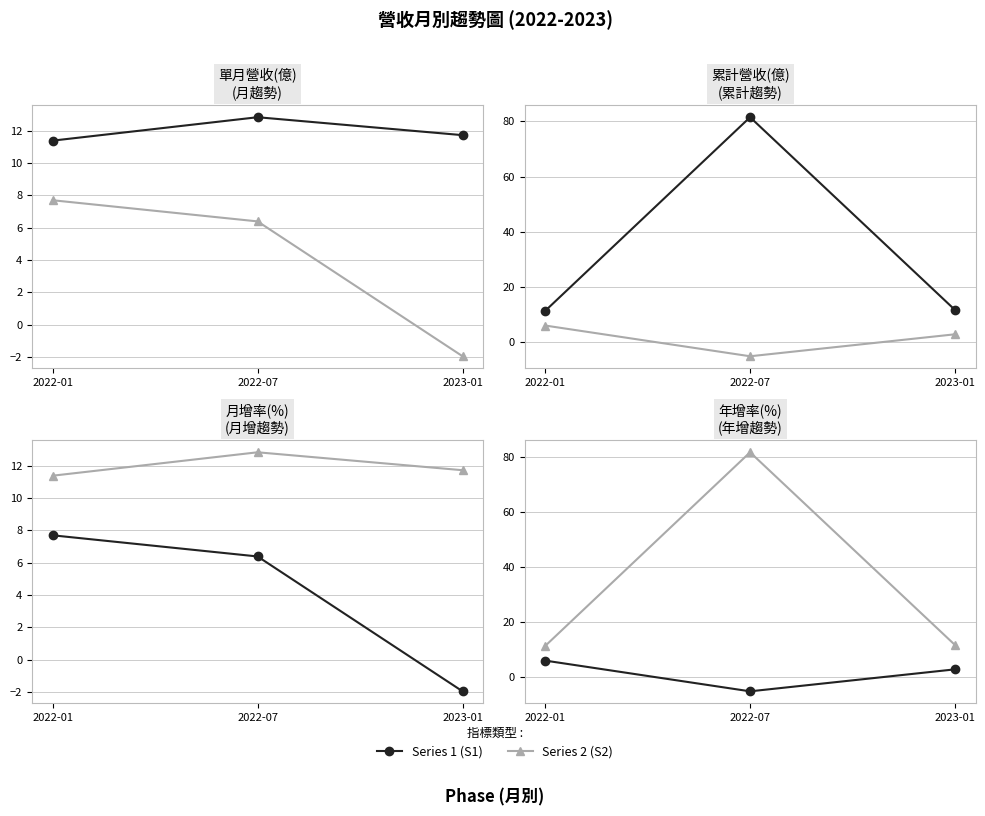

What is the label of the 3rd point from the right?

2022-01